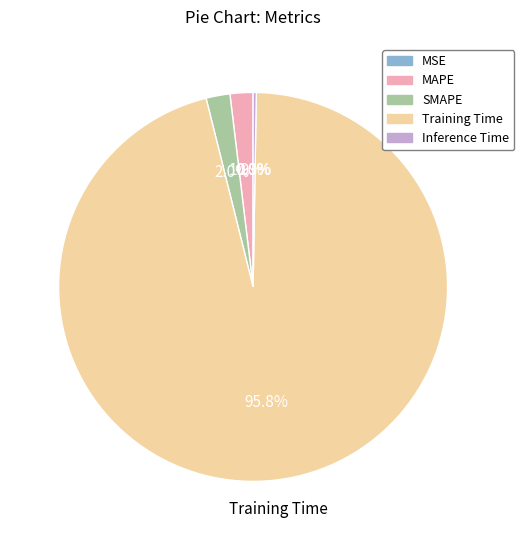

To the nearest percent, what is the combined percentage of MAPE and Inference Time?

2%